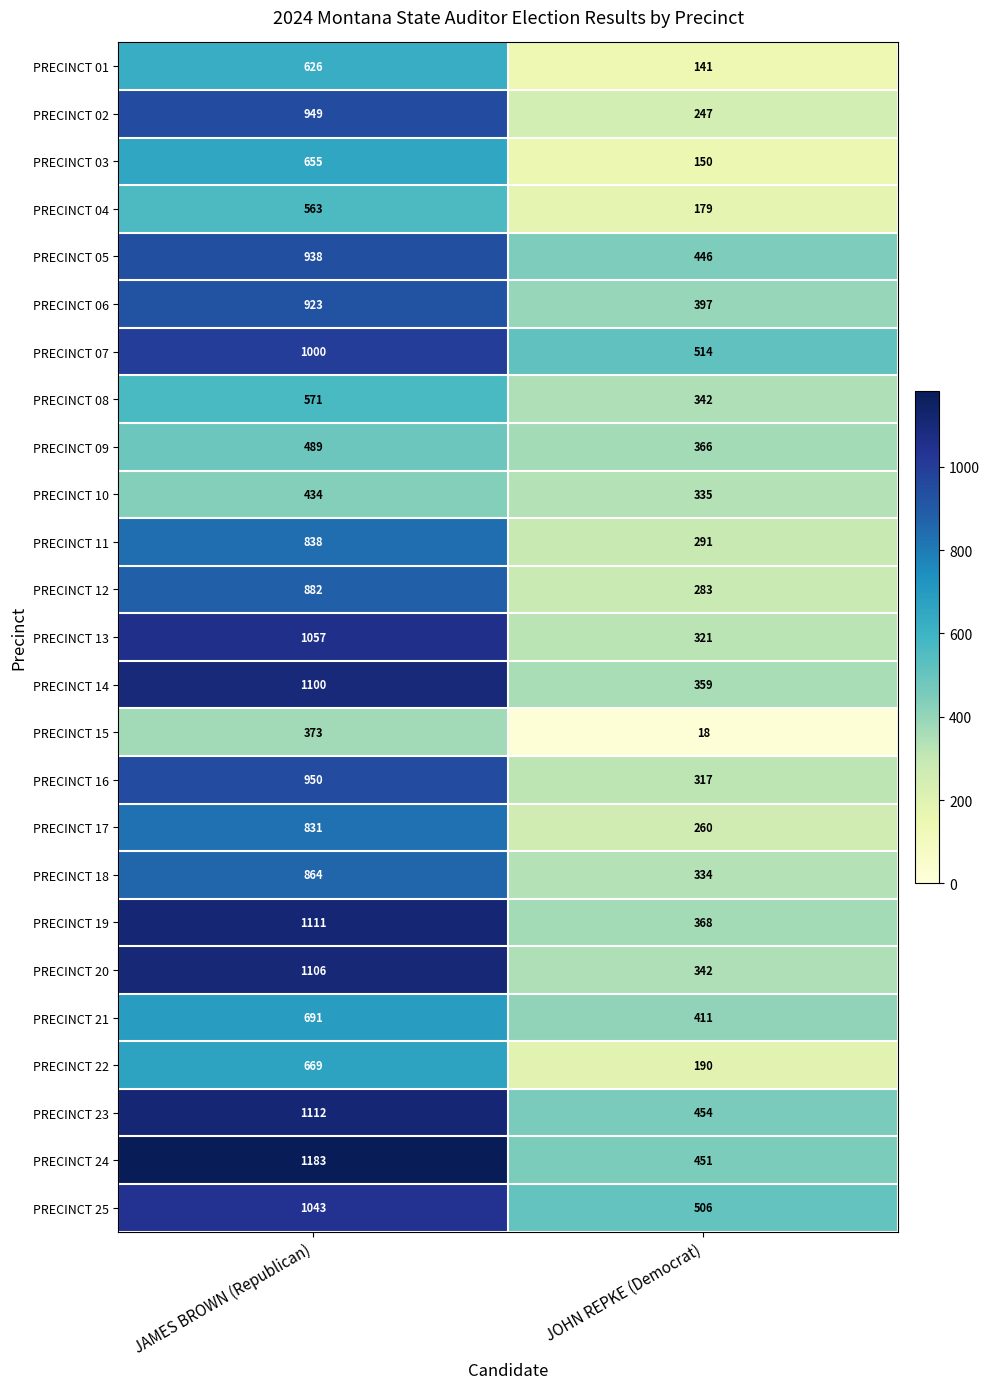

Which series changed the most between JAMES BROWN (Republican) and JOHN REPKE (Democrat)?

PRECINCT 20